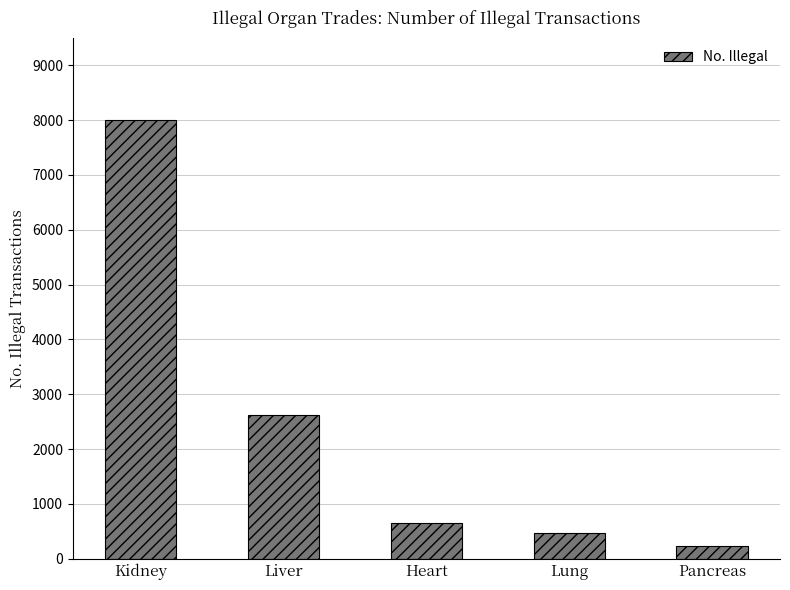

What is the greatest value displayed?

7995